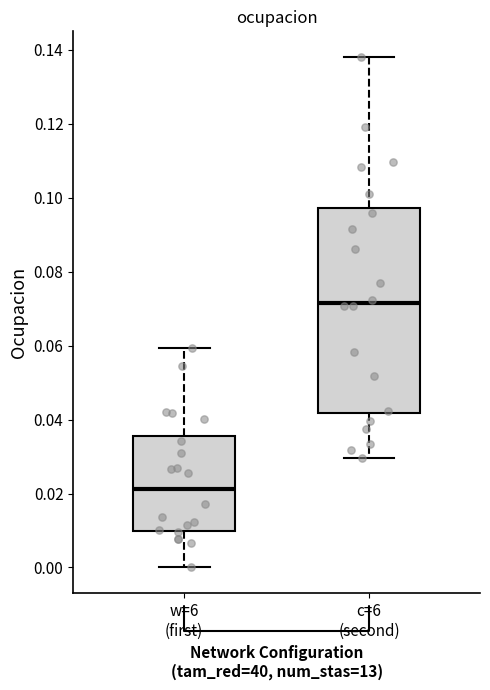

Which box has the highest median line?

c=6 (second)